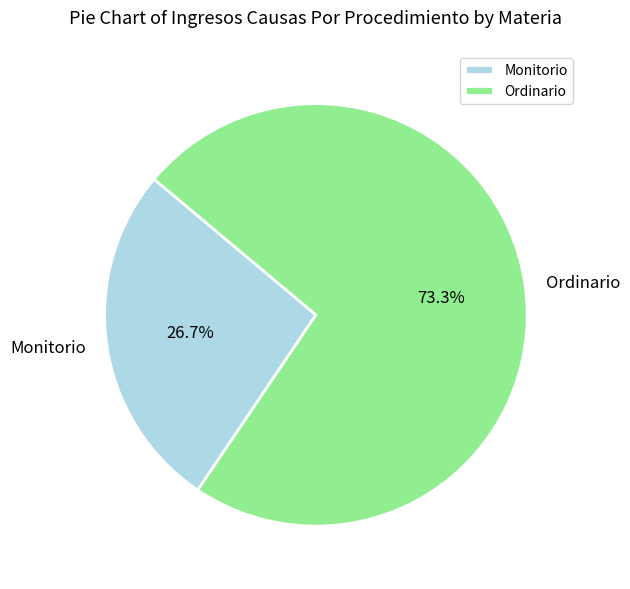

To the nearest percent, what is the combined percentage of Monitorio and Ordinario?

100%